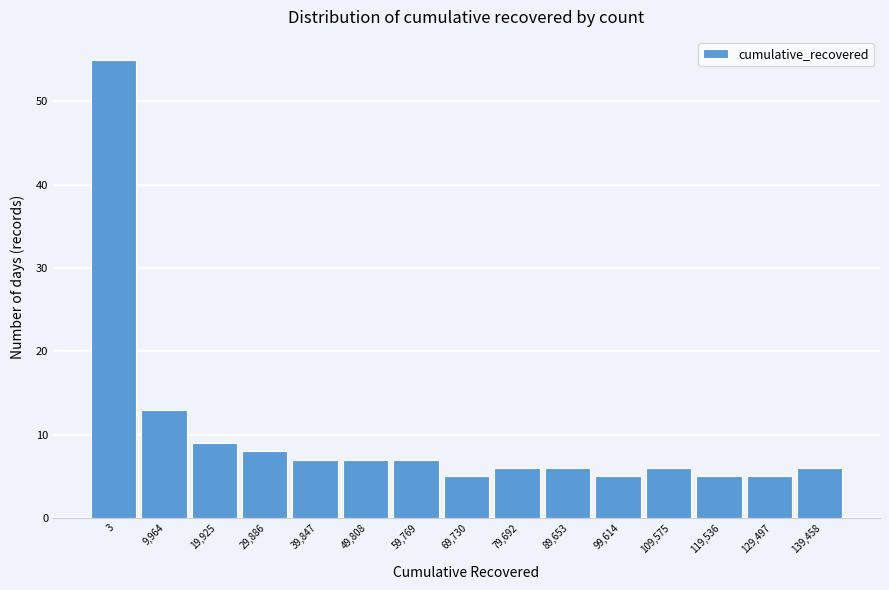

Reading left to right, list all the values displayed in this chart.

3=55	9,964=13	19,925=9	29,886=8	39,847=7	49,808=7	59,769=7	69,730=5	79,692=6	89,653=6	99,614=5	109,575=6	119,536=5	129,497=5	139,458=6